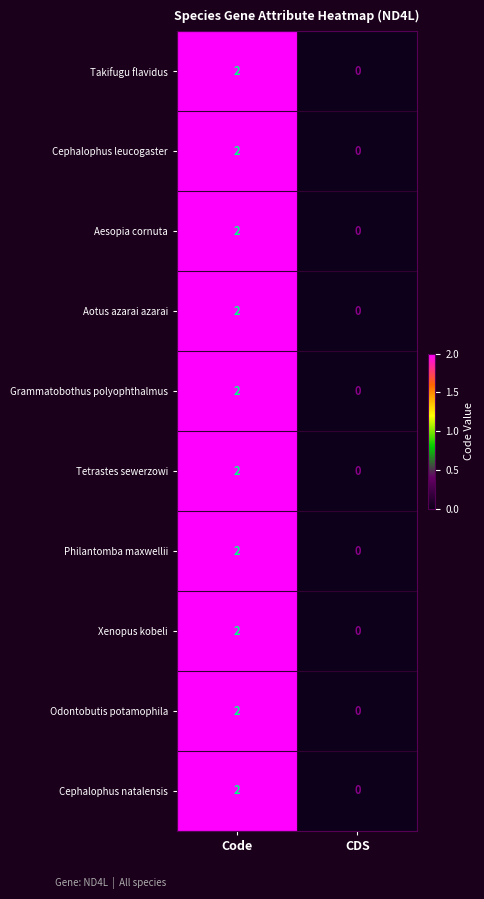

True or false: Odontobutis potamophila has a value of 0 at Code.

False